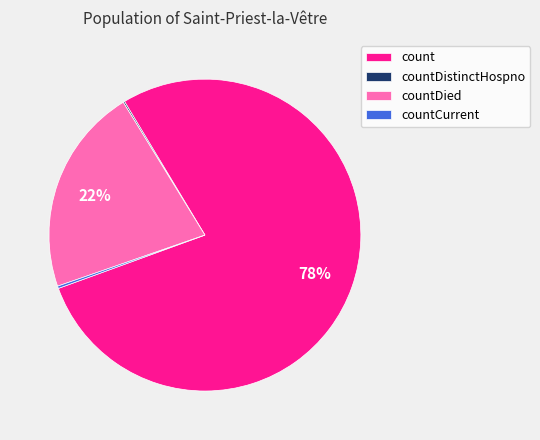

To the nearest percent, what portion does countDied represent?

22%